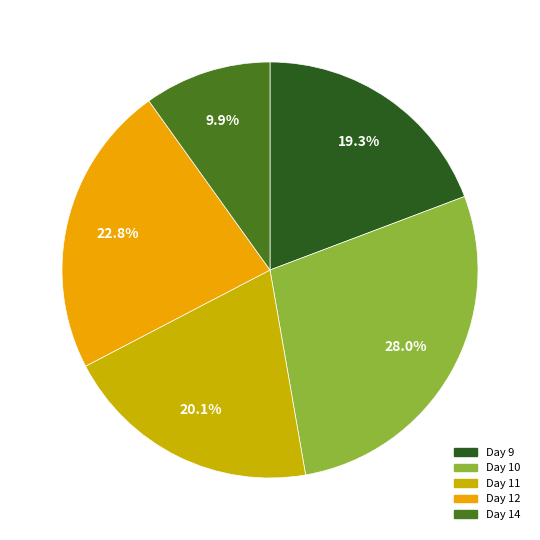

Is there a majority slice in this chart?

No